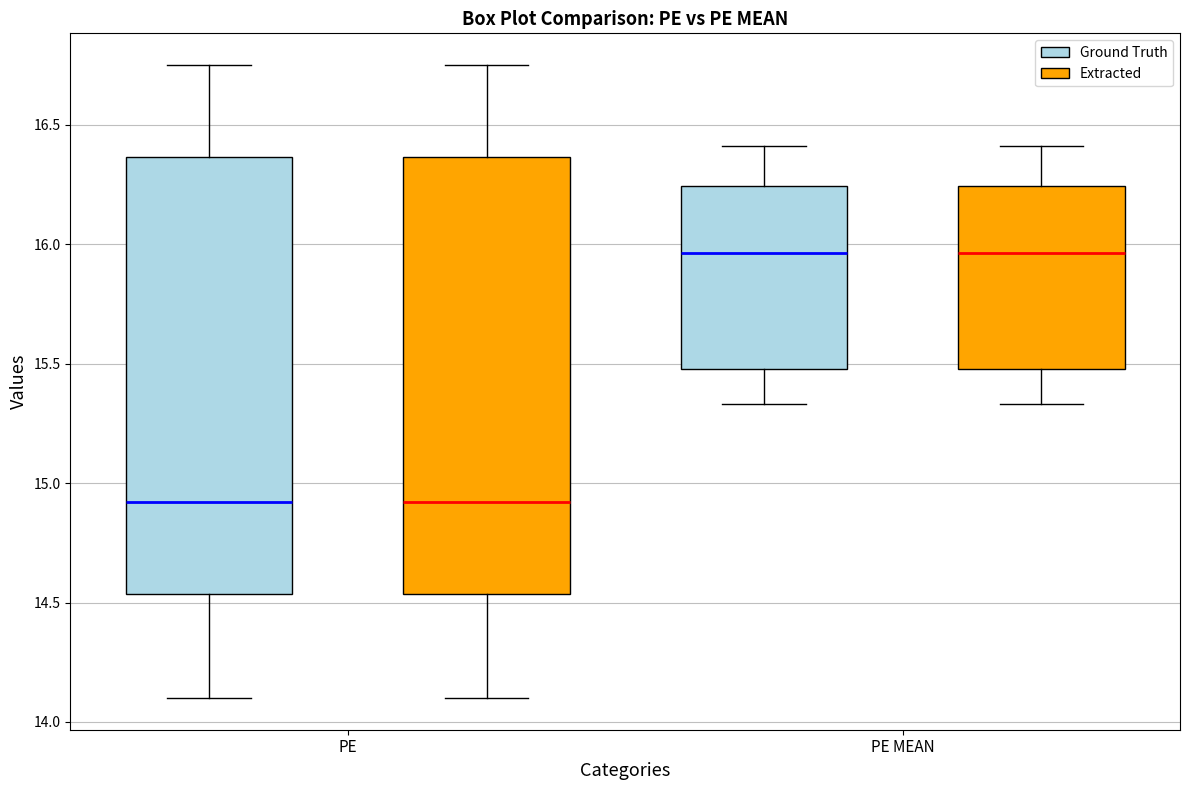

Reading left to right, transcribe this box plot: for each box, give where its median line is, the range the box spans, and where its two whiskers end, as read against the y-axis. The values are not printed on the chart, so give them approximately, as read against the axis.

PE (Ground Truth): median 14.90, box 14.55 to 16.35, whiskers 14.10 to 16.75
PE (Extracted): median 14.90, box 14.55 to 16.35, whiskers 14.10 to 16.75
PE MEAN (Ground Truth): median 15.95, box 15.50 to 16.25, whiskers 15.35 to 16.40
PE MEAN (Extracted): median 15.95, box 15.50 to 16.25, whiskers 15.35 to 16.40